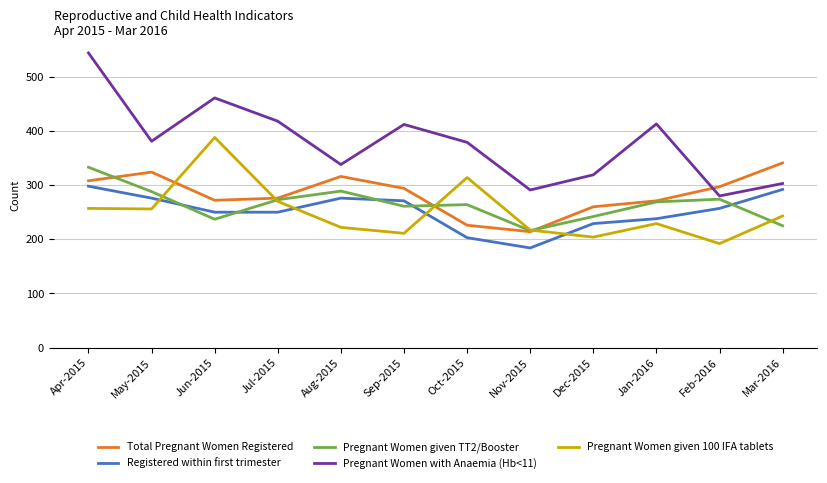

The value of Pregnant Women given TT2/Booster at Mar-2016 is 59. True or false?

False